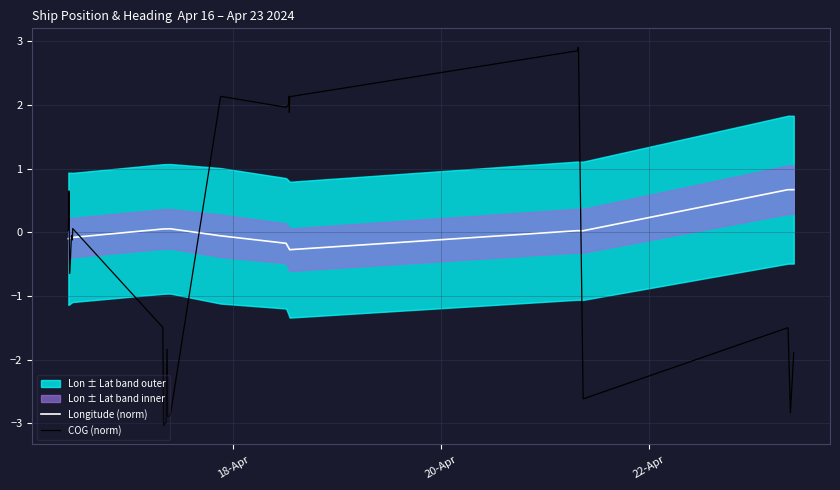

True or false: Longitude (norm) has more than 2 interior local peaks.

True